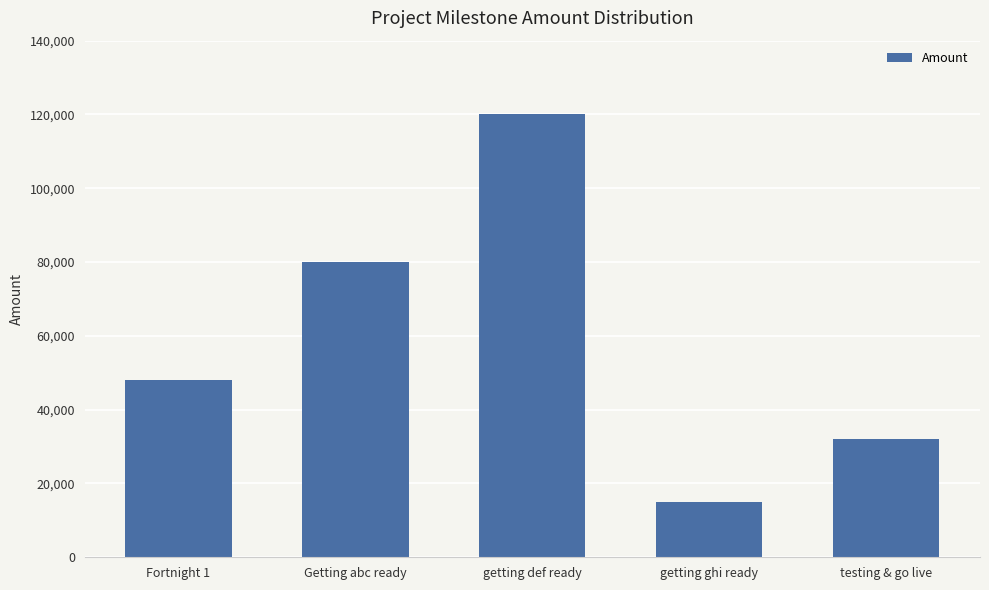

Count the number of data series in this chart.

1